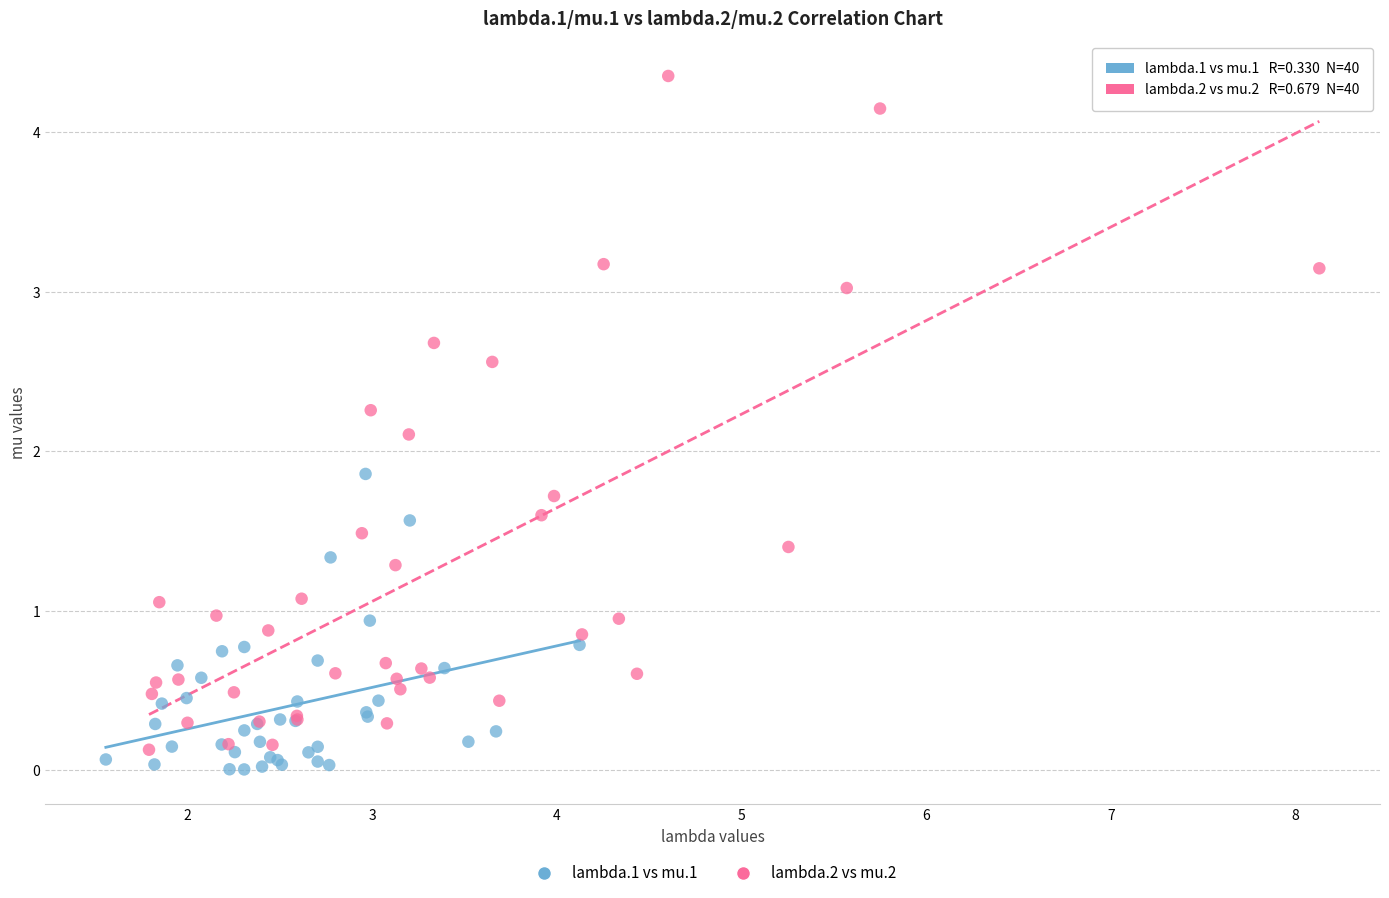

Which series has the largest Y range (max minus min)?

lambda.2 vs mu.2